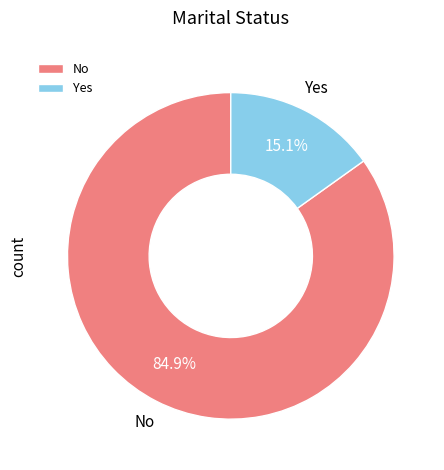

Which has a higher value, Yes or No?

No